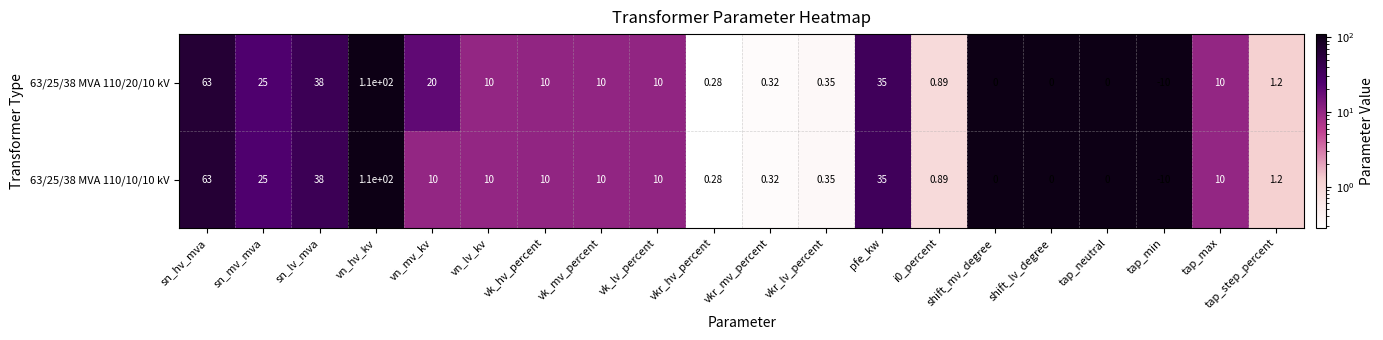

At which label does 63/25/38 MVA 110/20/10 kV first exceed 10?

sn_hv_mva